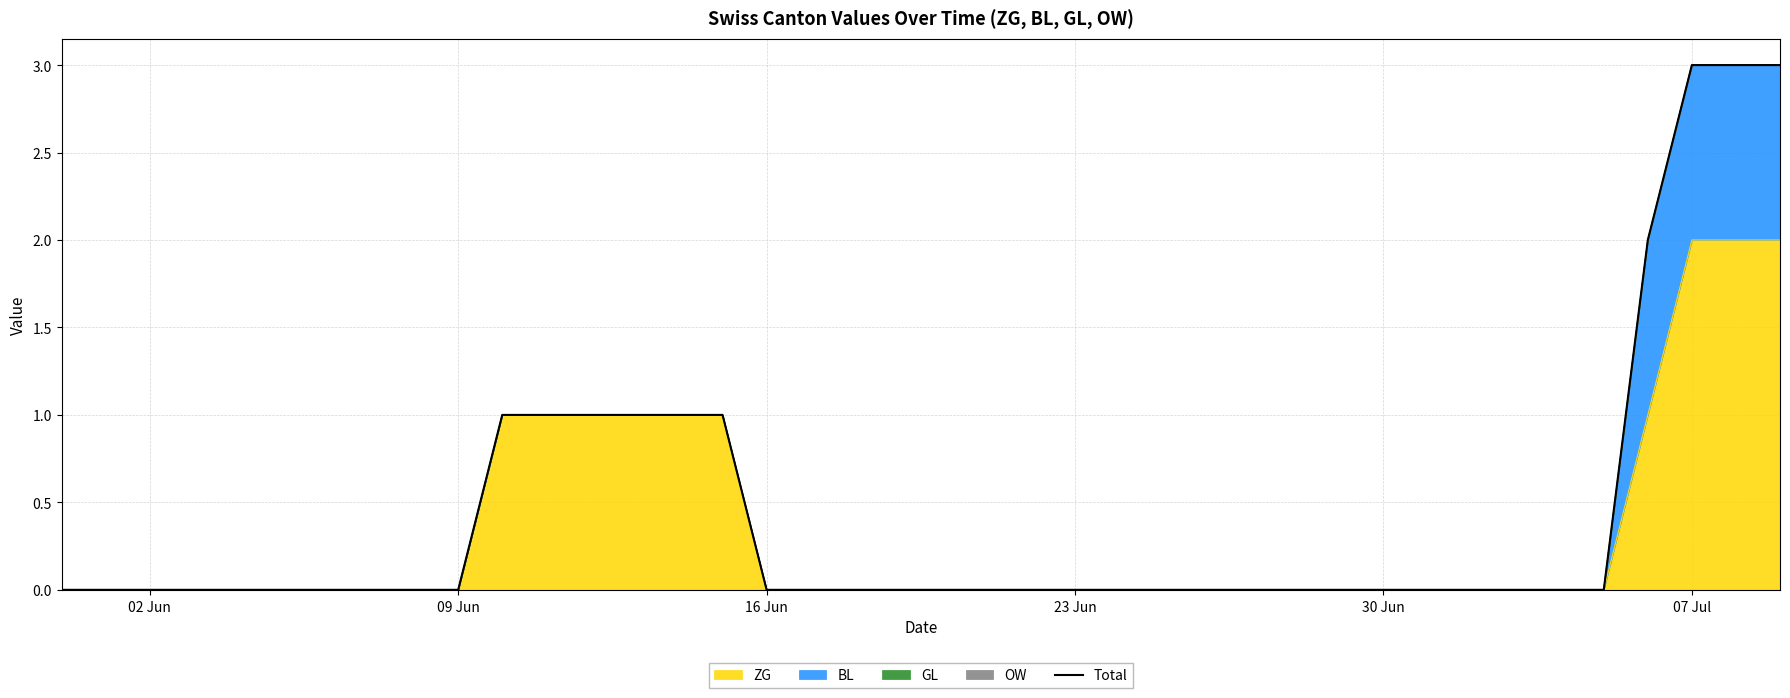

How many values exceed 0?

10